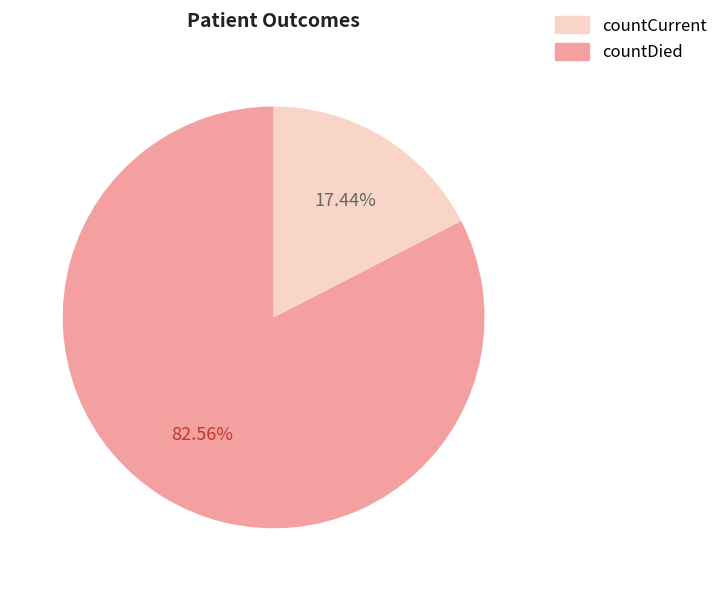

Is there any slice that represents more than half of the pie?

Yes